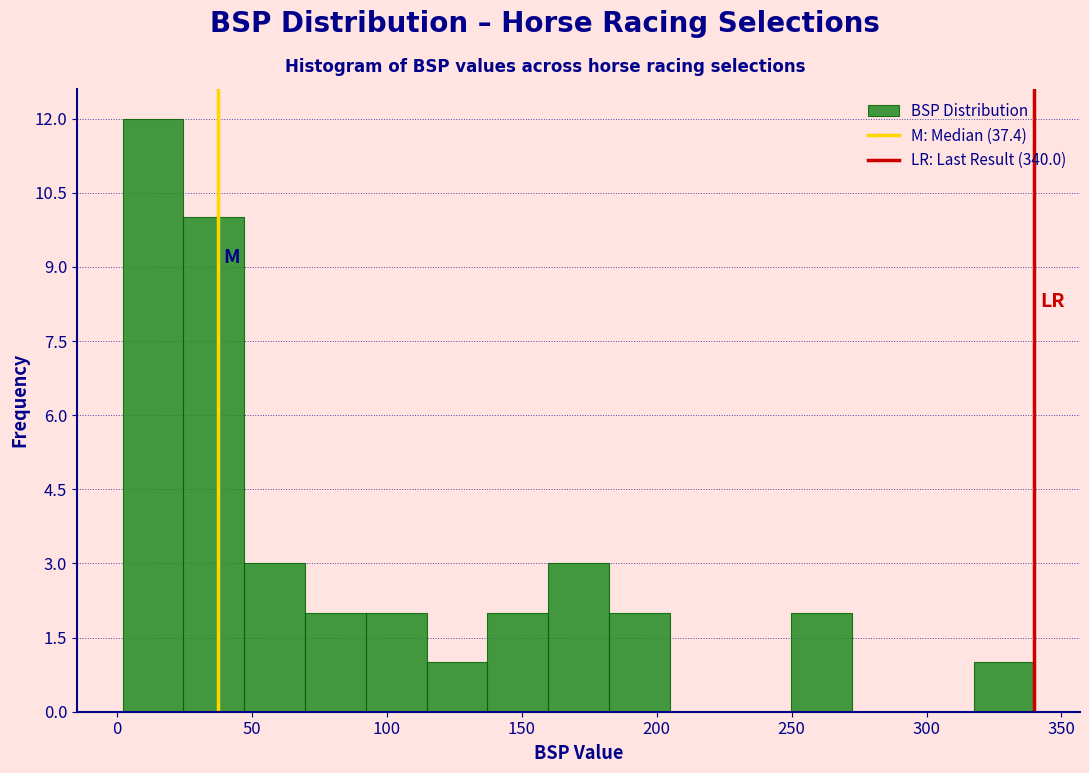

Reading left to right, transcribe this chart: for each bar, give the range it covers on the x-axis and its height. Neither the bar edges nor the heights are printed on the chart, so give them approximately, as read against the axes.

0 to 25: 12
25 to 45: 10
45 to 70: 3
70 to 90: 2
90 to 115: 2
115 to 135: 1
135 to 160: 2
160 to 180: 3
180 to 205: 2
205 to 225: 0
225 to 250: 0
250 to 270: 2
270 to 295: 0
295 to 315: 0
315 to 340: 1